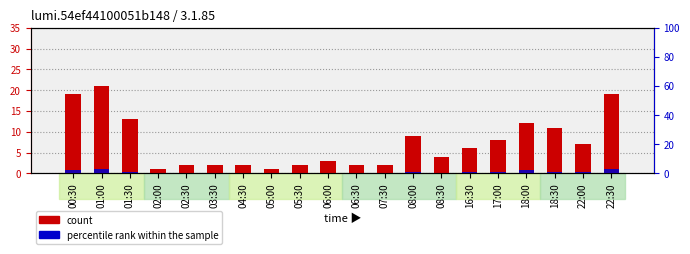

Does the chart contain any negative values?

No